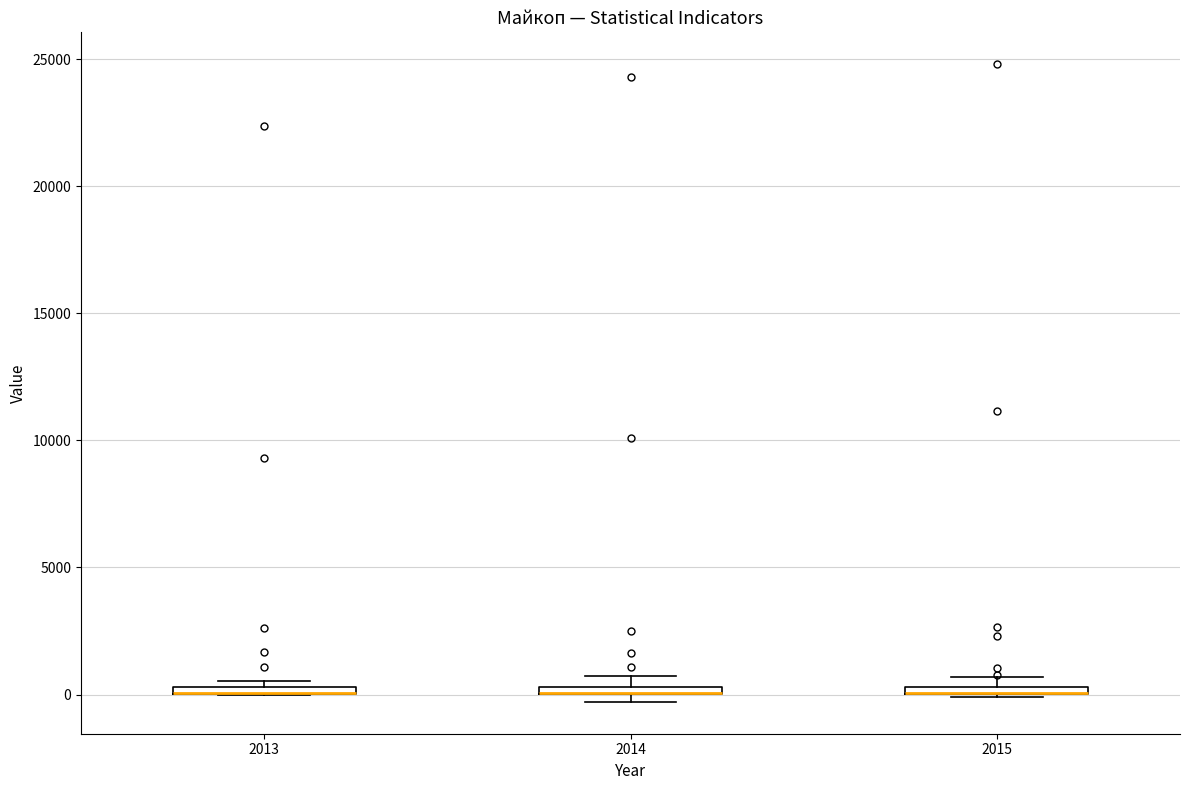

Where is the upper edge of the box at x = 2014 on the y-axis? The values are not printed on the chart, so give them approximately, as read against the axis.

500